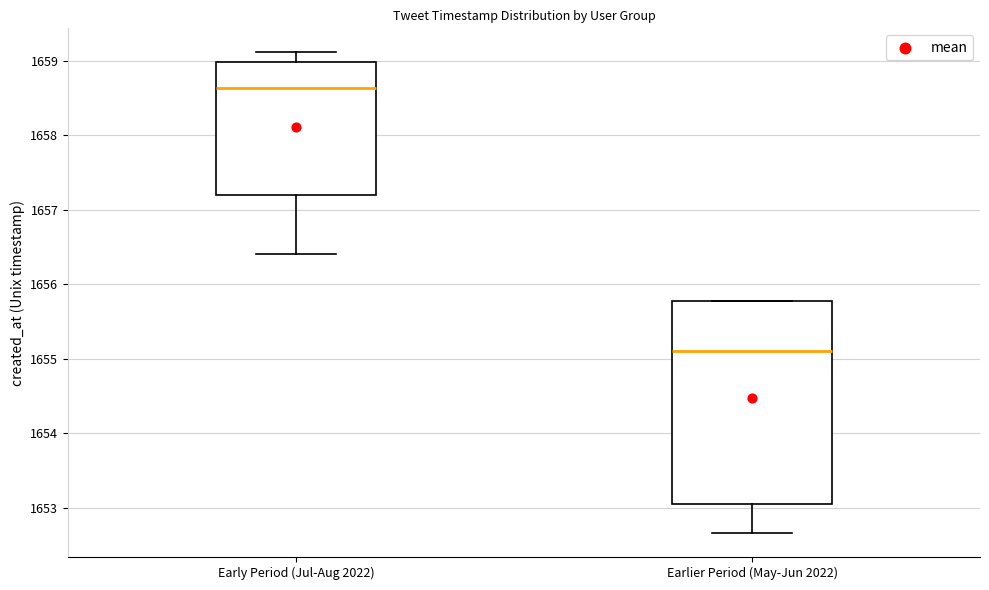

Reading left to right, read every box against the y-axis: the position of its median line, the range the box covers, and the ends of its whiskers. The values are not printed on the chart, so give them approximately, as read against the axis.

Early Period (Jul-Aug 2022): median 1658.6, box 1657.2 to 1659.0, whiskers 1656.4 to 1659.1
Earlier Period (May-Jun 2022): median 1655.1, box 1653.0 to 1655.8, whiskers 1652.7 to 1655.8